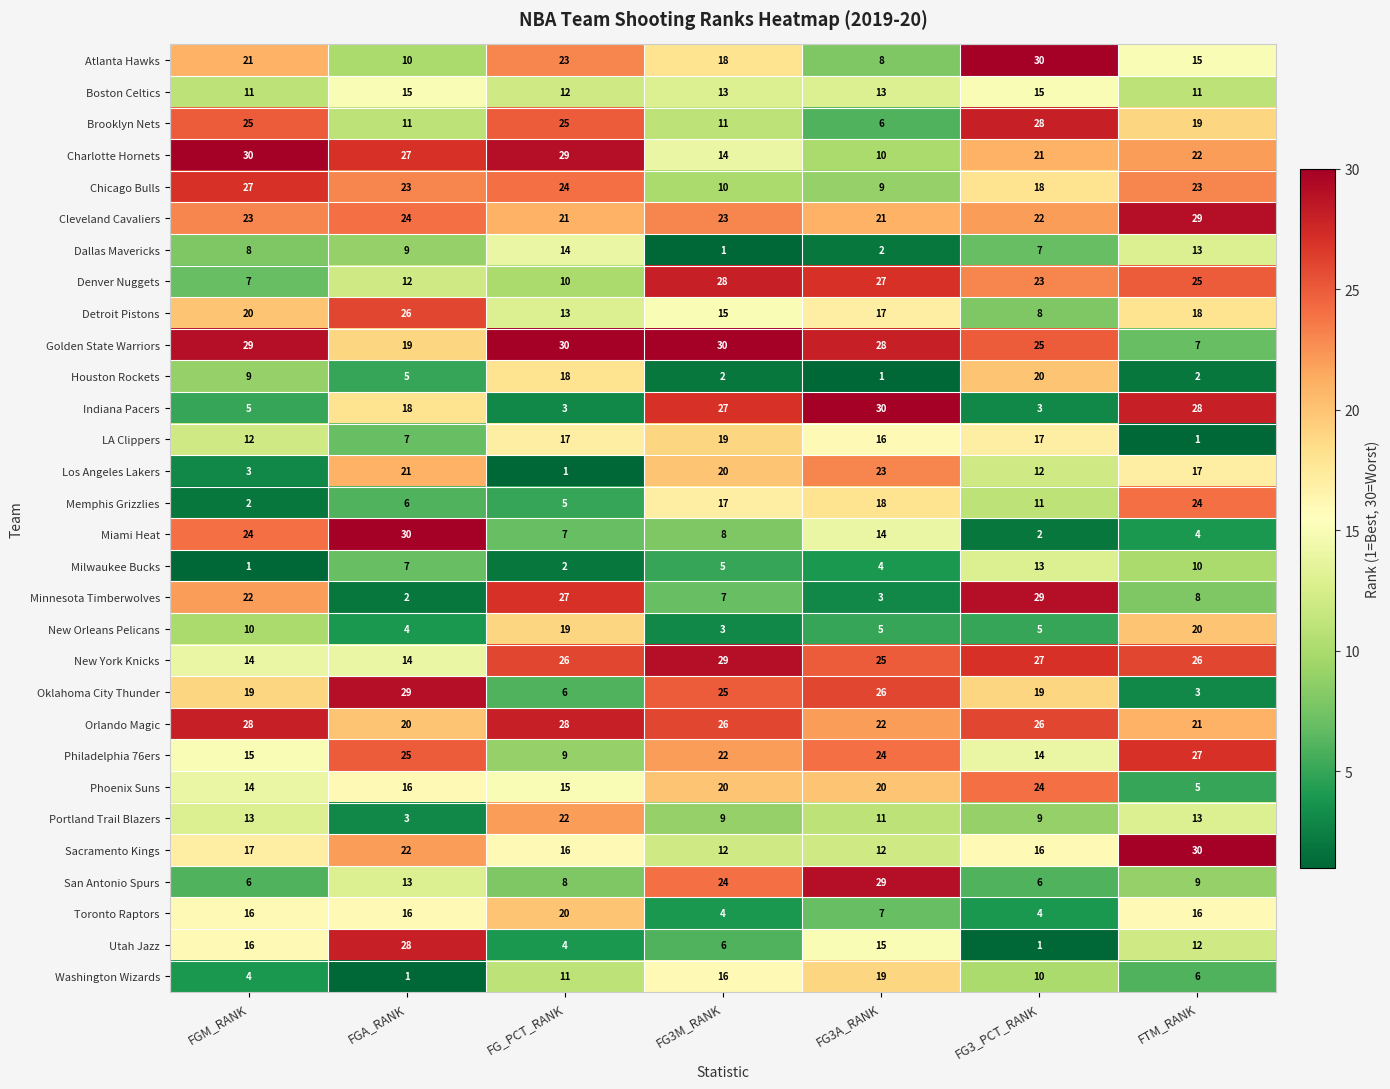

True or false: Sacramento Kings has a value of 35 at FGA_RANK.

False